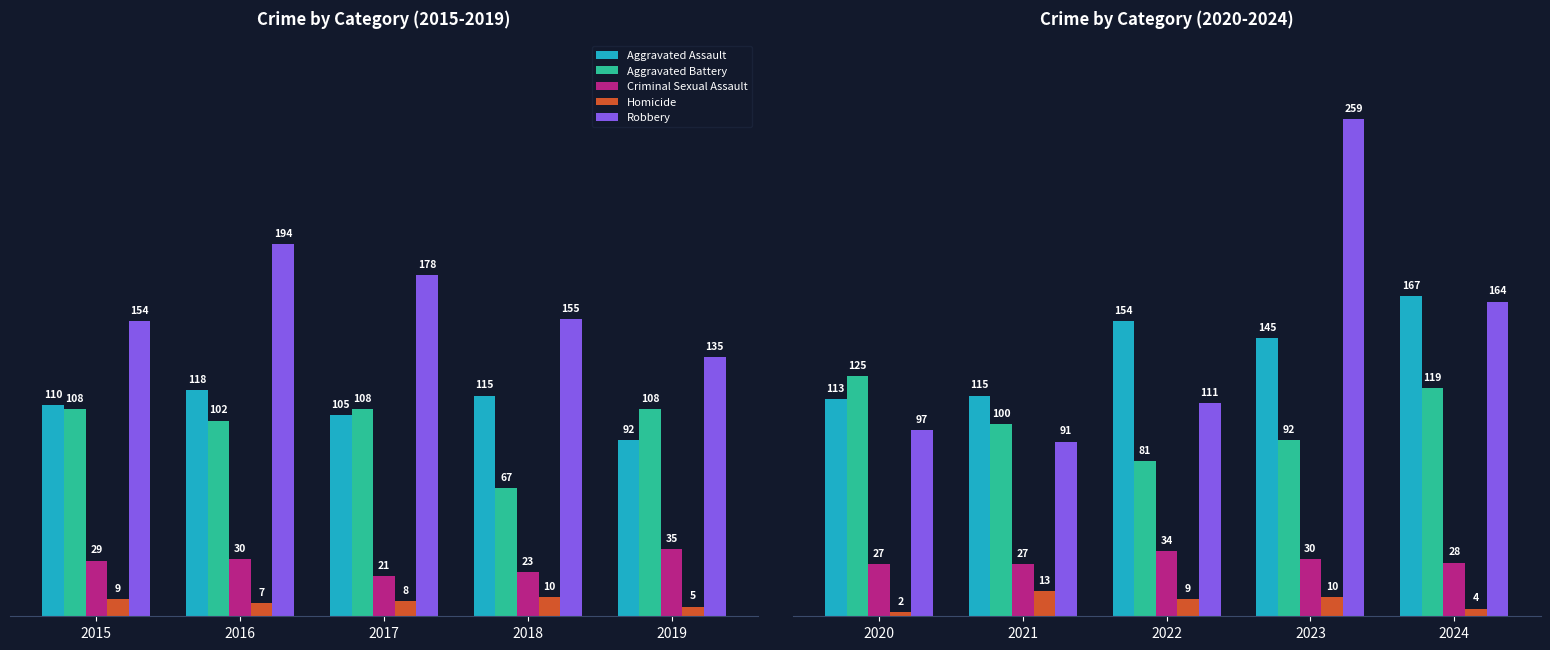

What is the minimum value for Robbery?

91